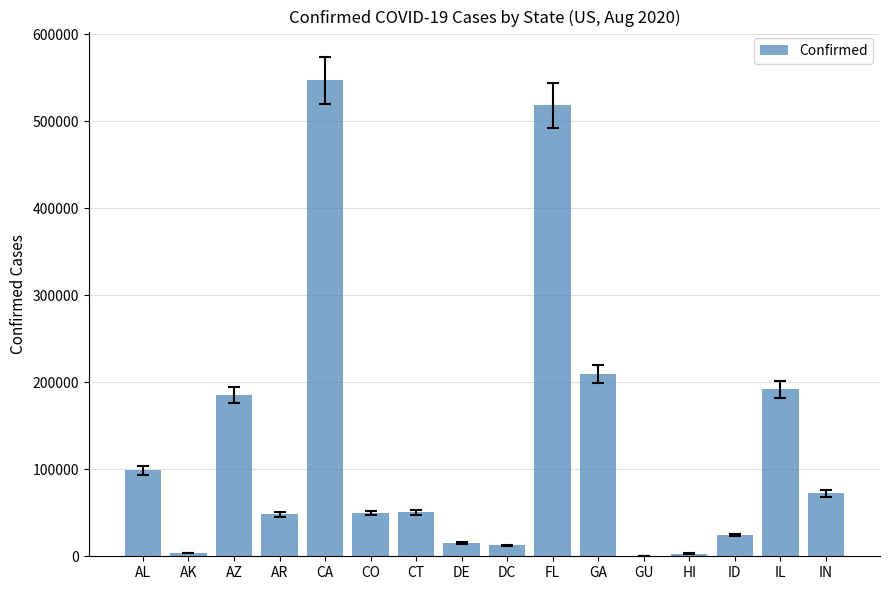

What is the greatest value displayed?

546814